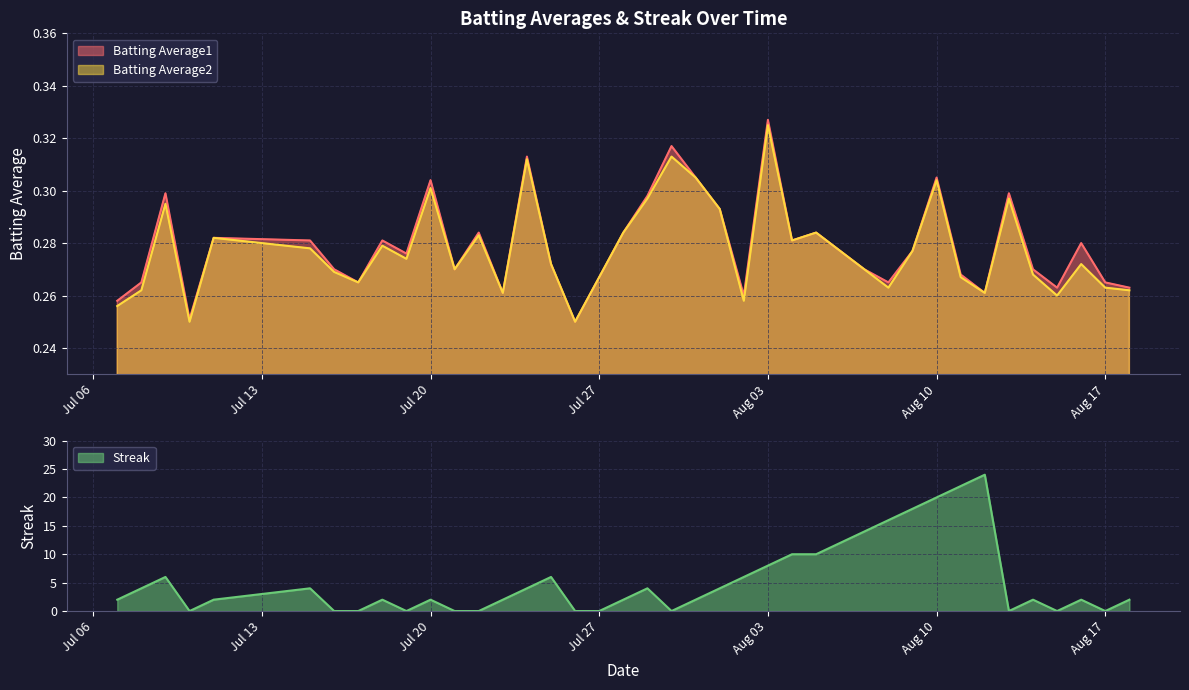

Which series has the largest total across all categories?

Streak